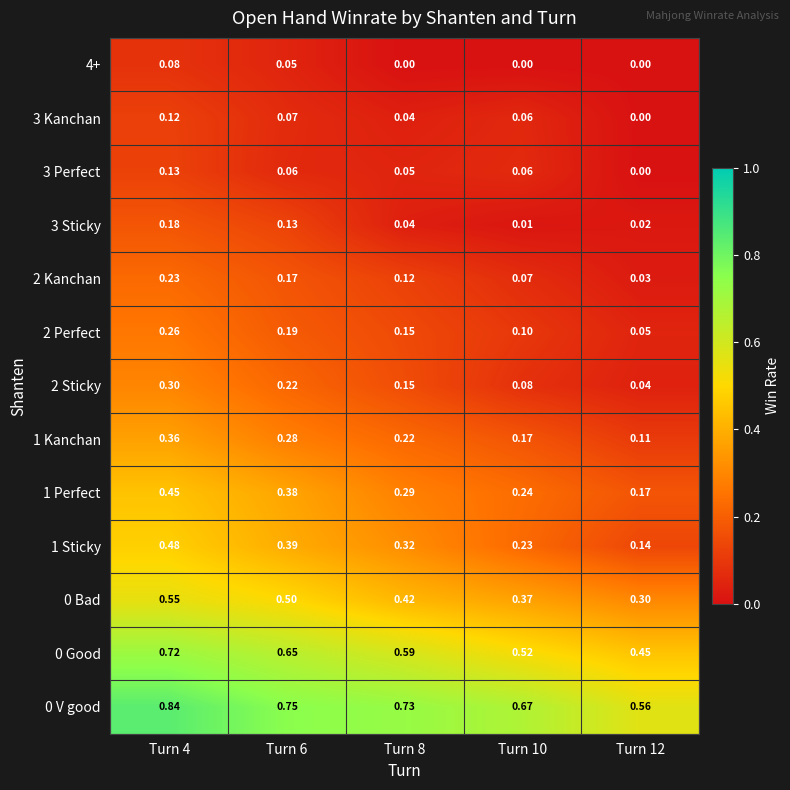

Is the value of 3 Kanchan at Turn 12 greater than the value of 1 Sticky at Turn 12?

No